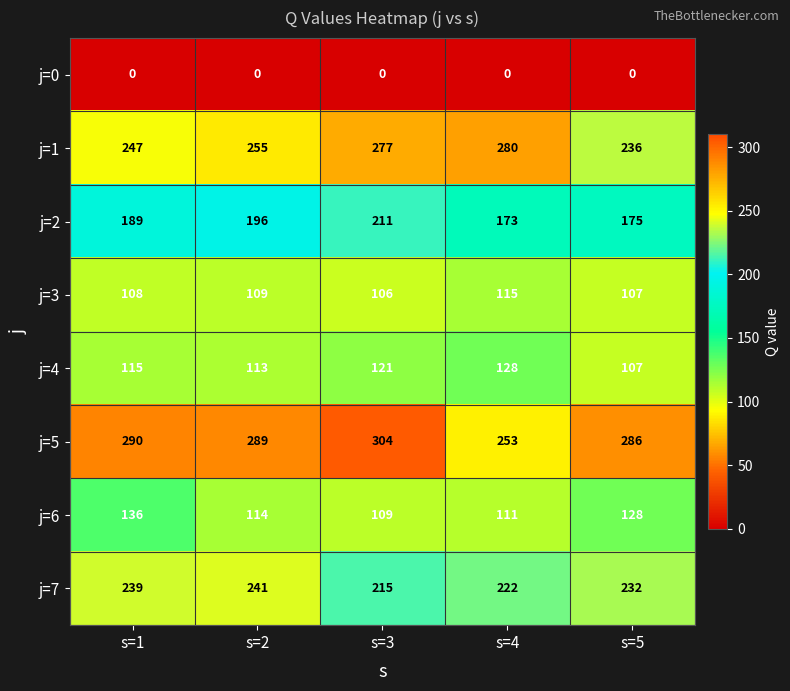

What is the sum of all j=1 values?

1295